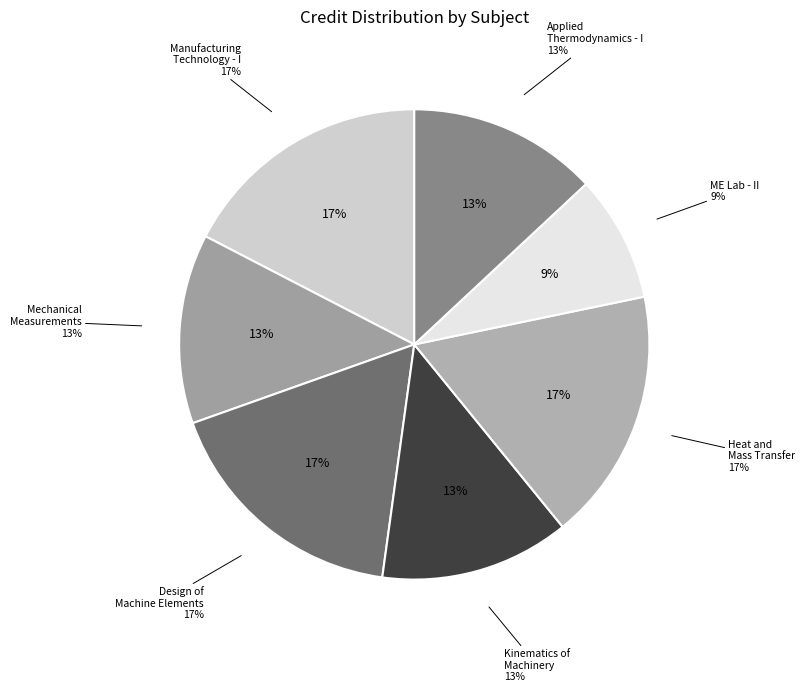

Does Applied Thermodynamics - I account for over 50% of the chart?

No